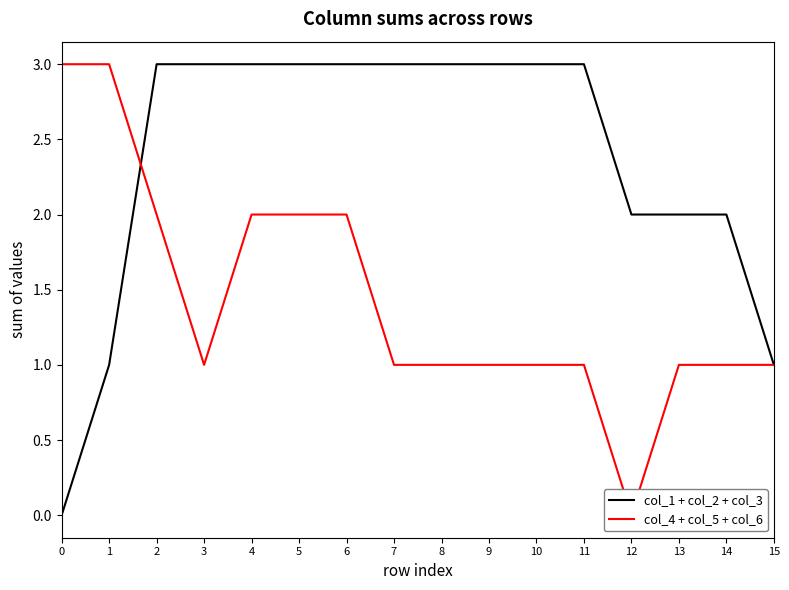

How many values in the col_4 + col_5 + col_6 series exceed 1?

6